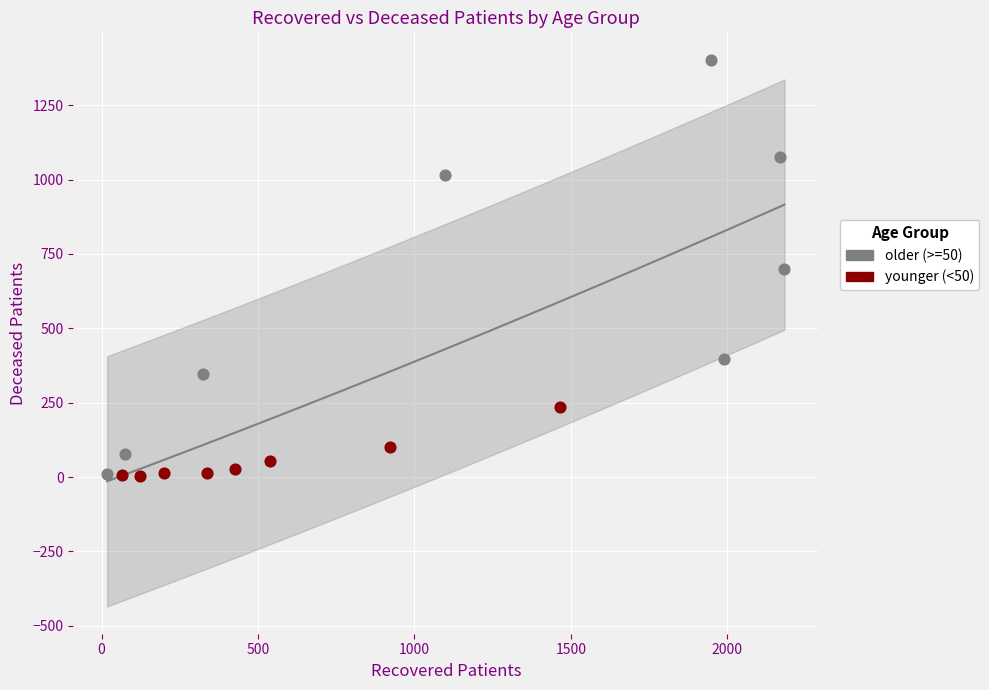

Which series reaches the maximum Y coordinate?

older (>=50)